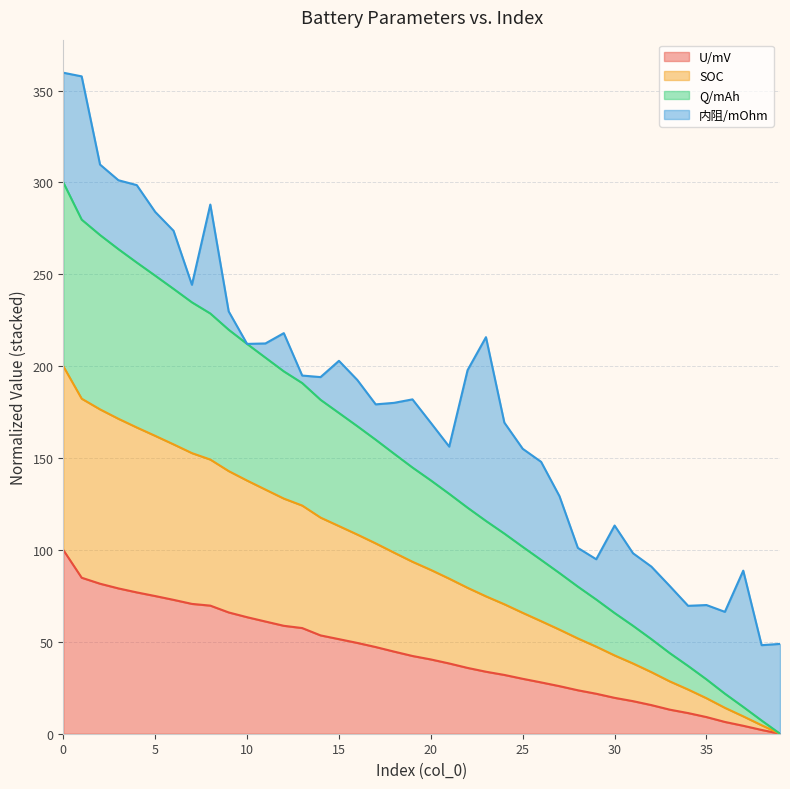

How many lines are shown in the chart?

4